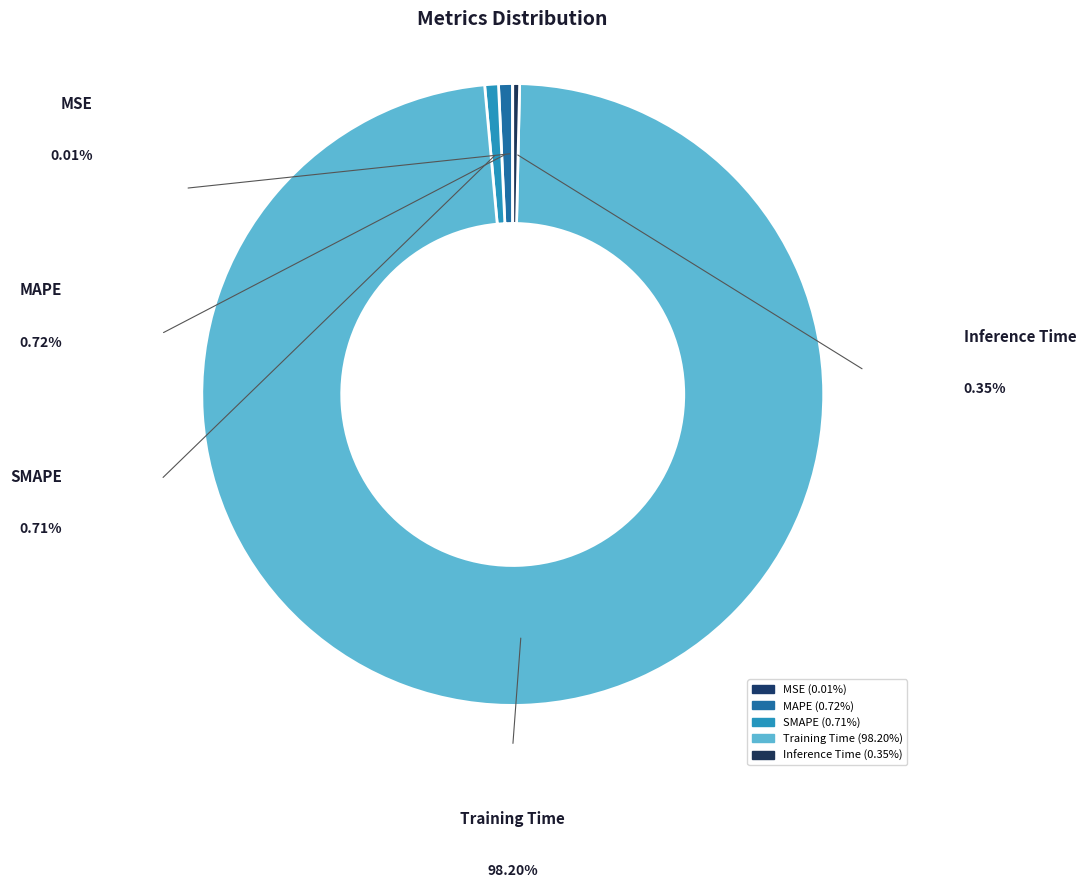

To the nearest percent, what portion does SMAPE represent?

1%